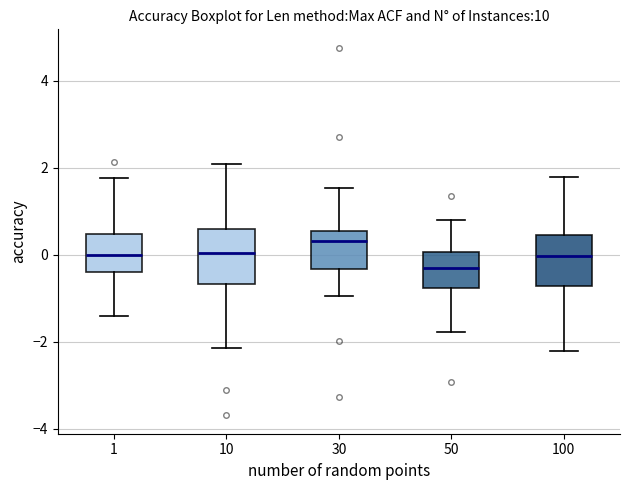

Where is the lower edge of the box at x = 100 on the y-axis? The values are not printed on the chart, so give them approximately, as read against the axis.

-0.8